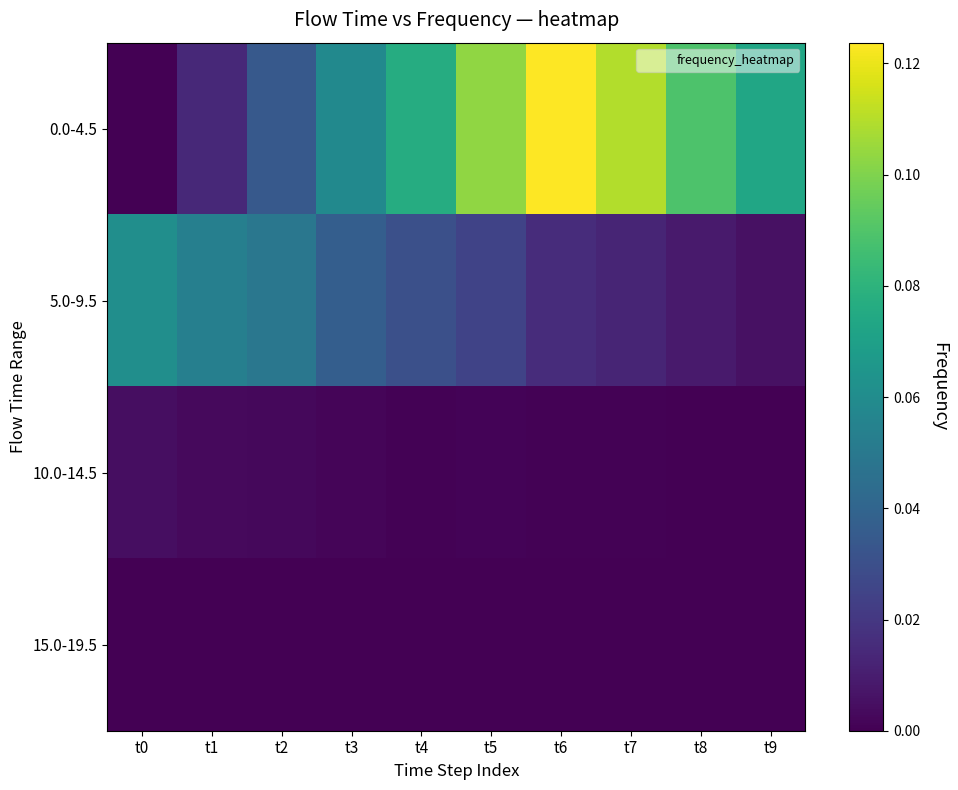

How many series are shown in this chart?

4